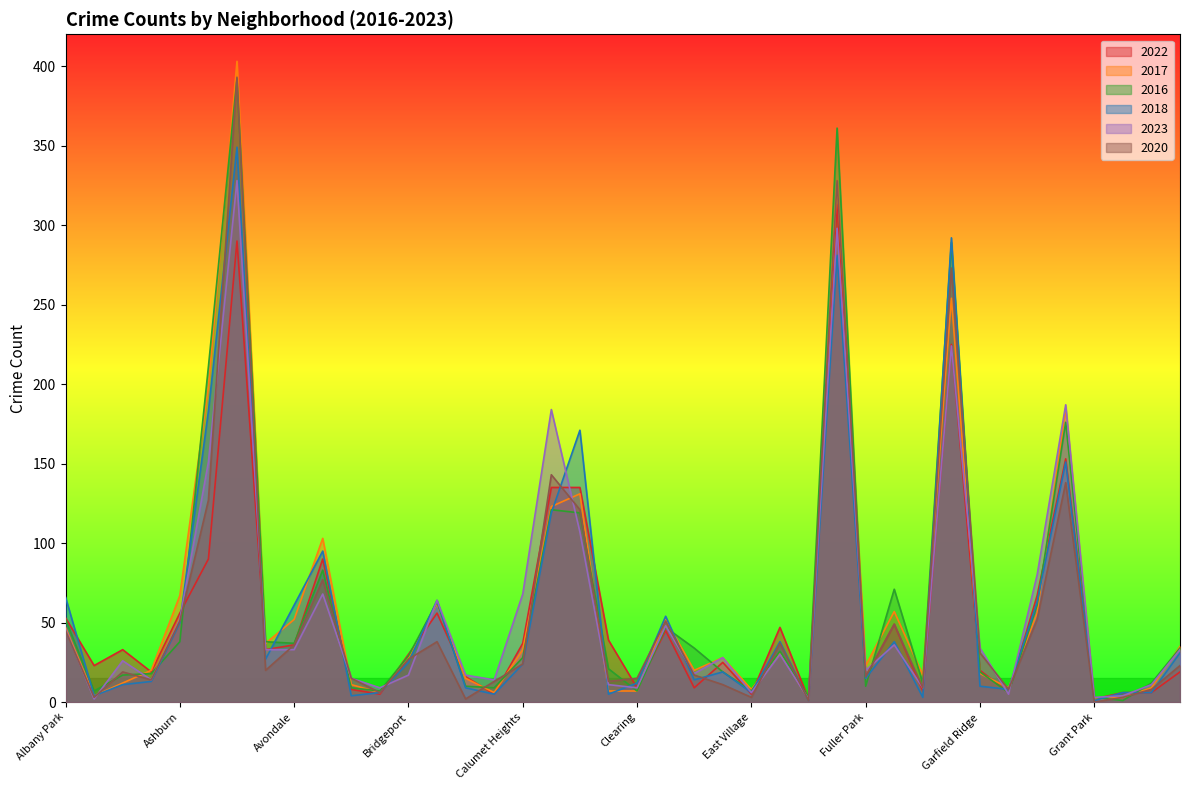

What is the difference between the second highest and second lowest values in the 2022 series?

288